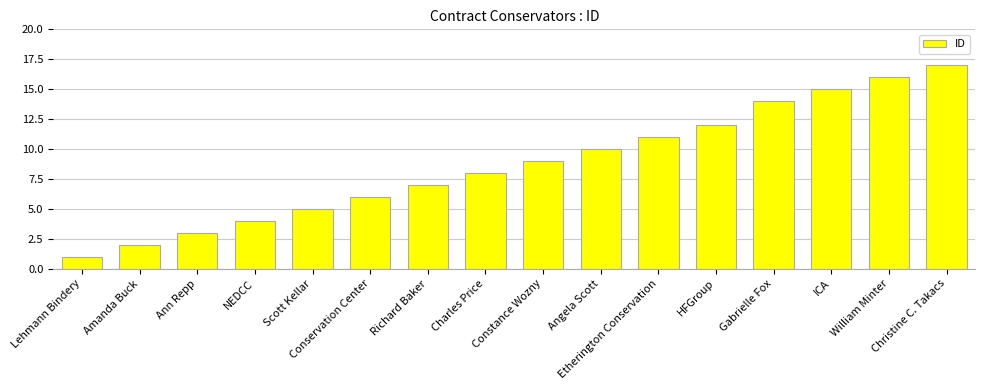

What position from the right is Conservation Center?

11